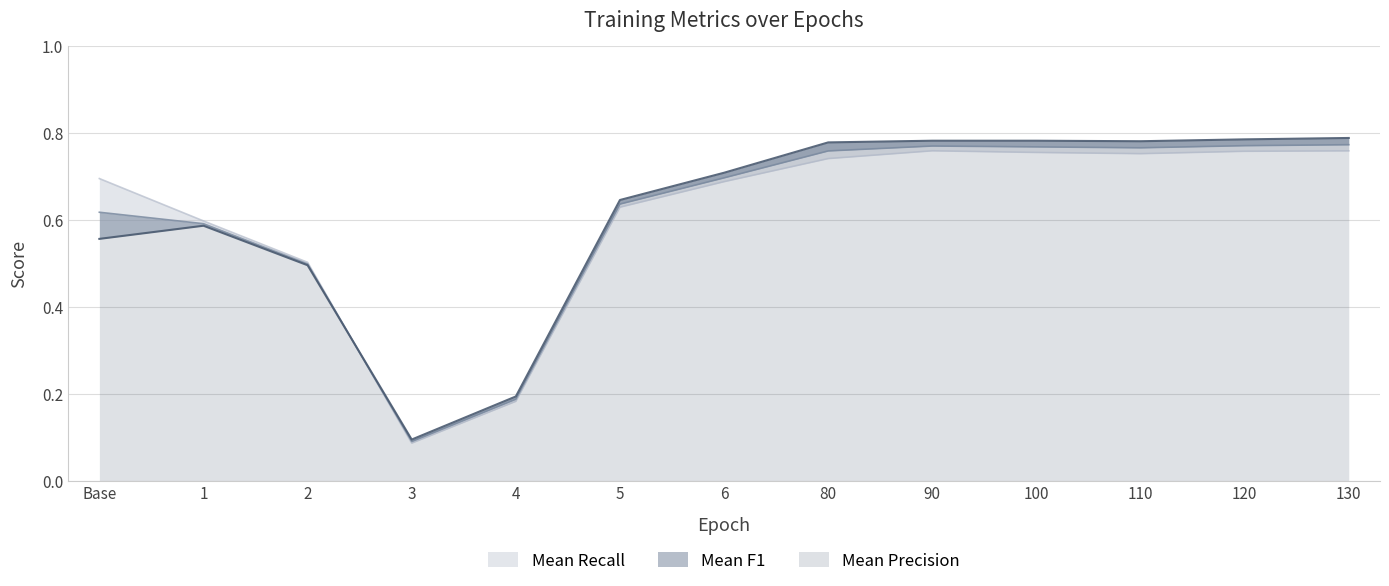

Reading left to right, what are all the values shown in this chart?

Mean Recall: 0.7	0.6	0.5	0.1	0.2	0.6	0.7	0.7	0.8	0.8	0.8	0.8	0.8
Mean F1: 0.6	0.6	0.5	0.1	0.2	0.6	0.7	0.8	0.8	0.8	0.8	0.8	0.8
Mean Precision: 0.6	0.6	0.5	0.1	0.2	0.6	0.7	0.8	0.8	0.8	0.8	0.8	0.8